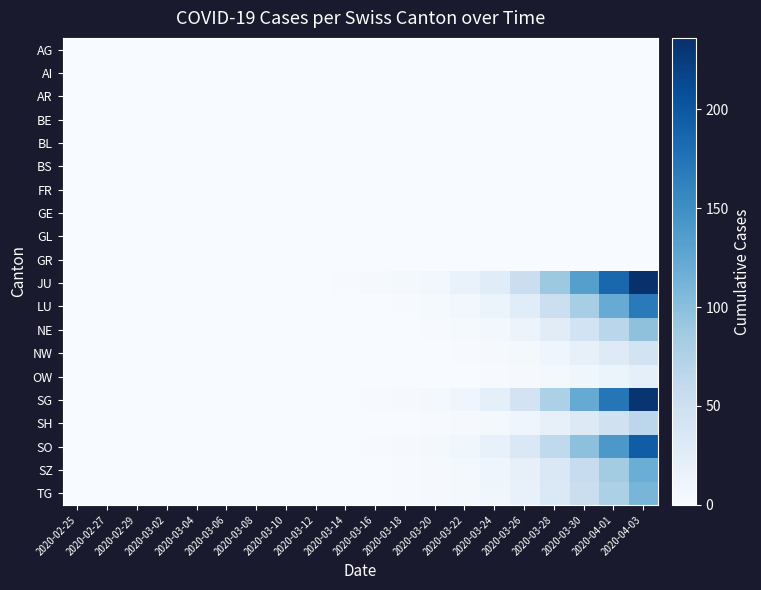

What is the maximum value shown in the chart?

236